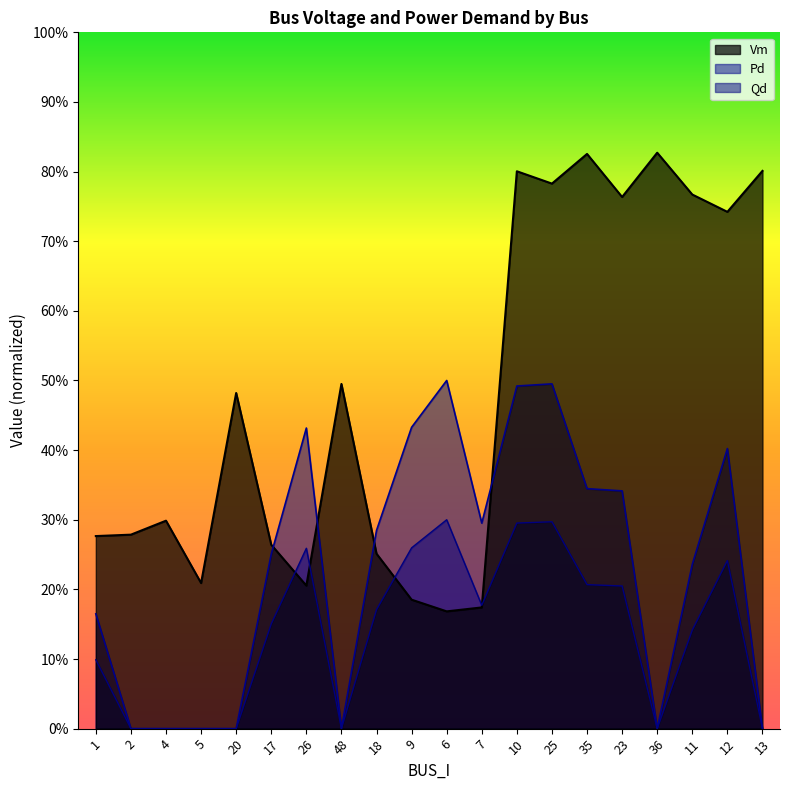

How many Qd values are between 0 and 1?

20